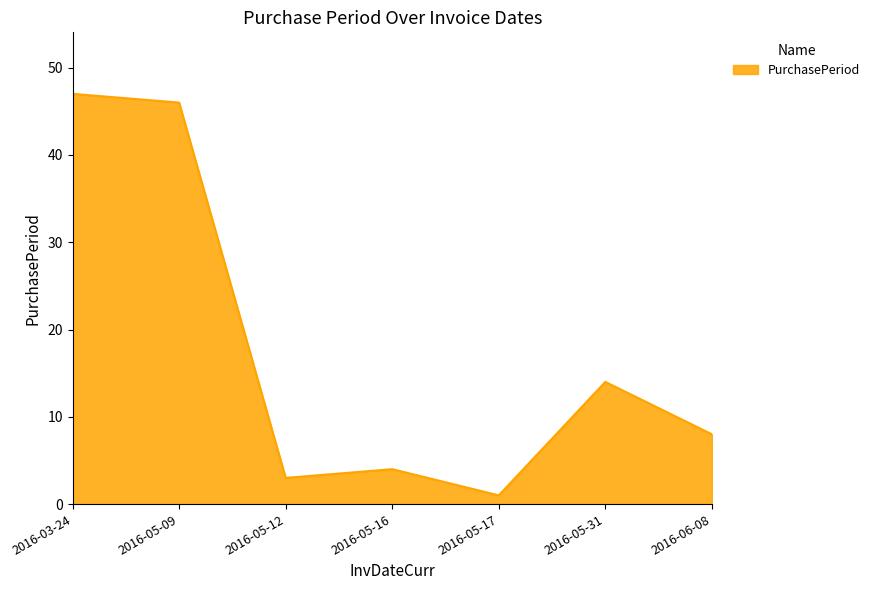

Does the chart display data point markers on the line(s)?

No